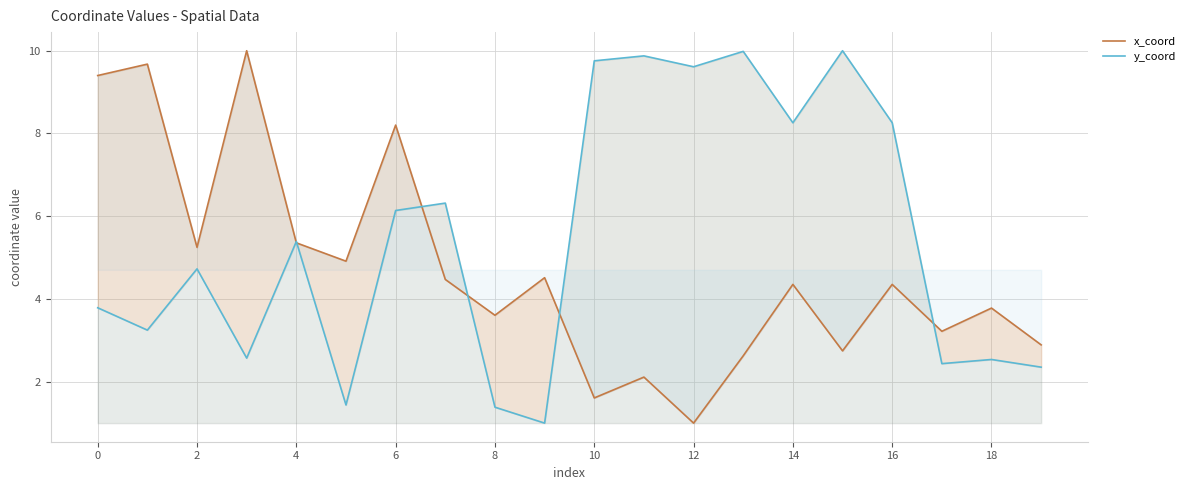

What is the total value across all series at 0?

13.2